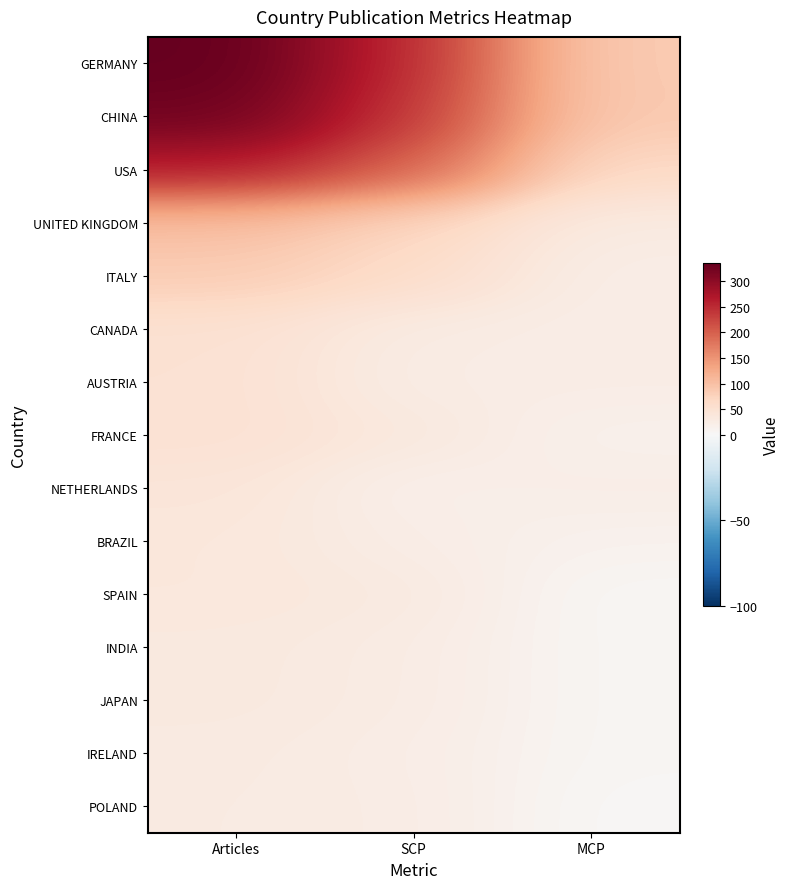

Reading left to right, list all the values displayed in this chart.

GERMANY: Articles=335	SCP=250	MCP=85
CHINA: Articles=325	SCP=238	MCP=87
USA: Articles=265	SCP=199	MCP=66
UNITED KINGDOM: Articles=101	SCP=72	MCP=29
ITALY: Articles=85	SCP=62	MCP=23
CANADA: Articles=51	SCP=27	MCP=24
AUSTRIA: Articles=50	SCP=25	MCP=25
FRANCE: Articles=50	SCP=35	MCP=15
NETHERLANDS: Articles=41	SCP=18	MCP=23
BRAZIL: Articles=37	SCP=24	MCP=13
SPAIN: Articles=37	SCP=32	MCP=5
INDIA: Articles=33	SCP=27	MCP=6
JAPAN: Articles=33	SCP=27	MCP=6
IRELAND: Articles=30	SCP=24	MCP=6
POLAND: Articles=29	SCP=26	MCP=3